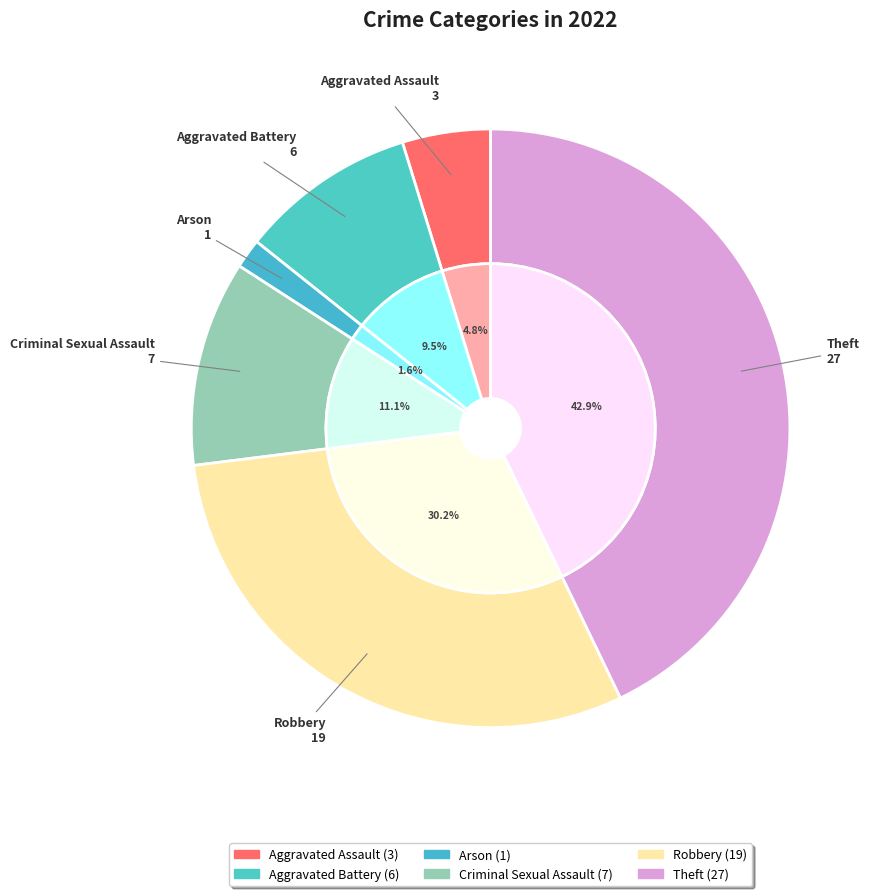

To the nearest percent, what is the difference between the Criminal Sexual Assault and Aggravated Assault slice percentages?

6%